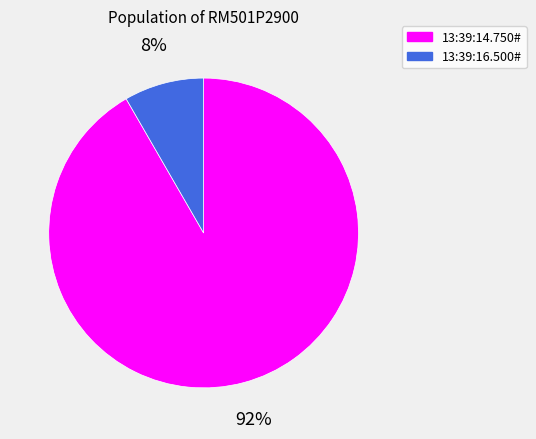

True or false: 13:39:16.500# accounts for 1% of the total.

False